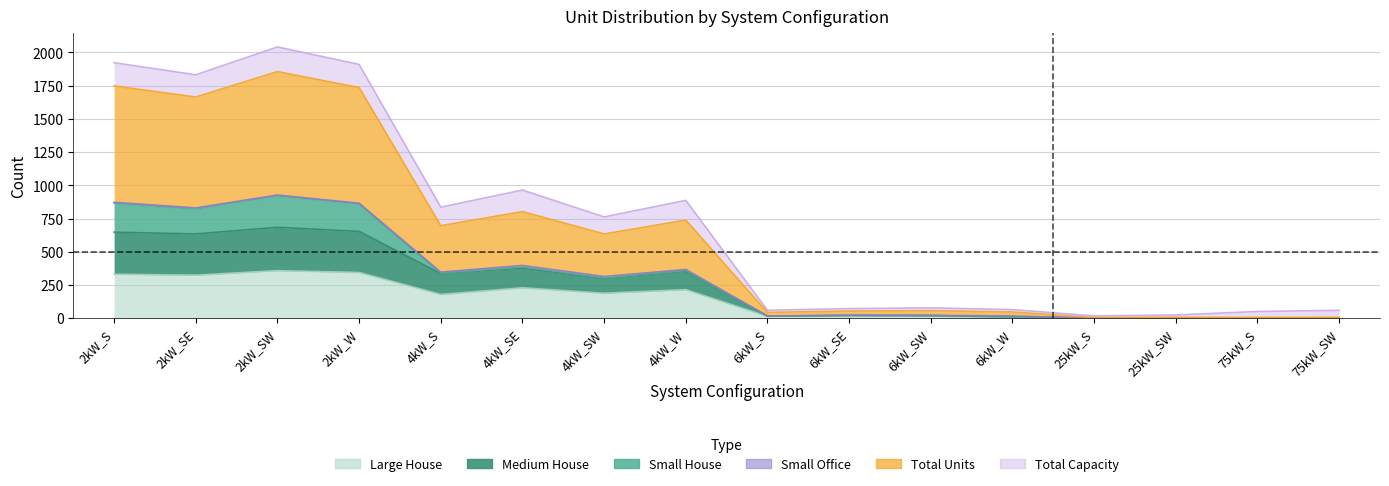

The Large House series shows 215.0 at 4kW_W. True or false?

True